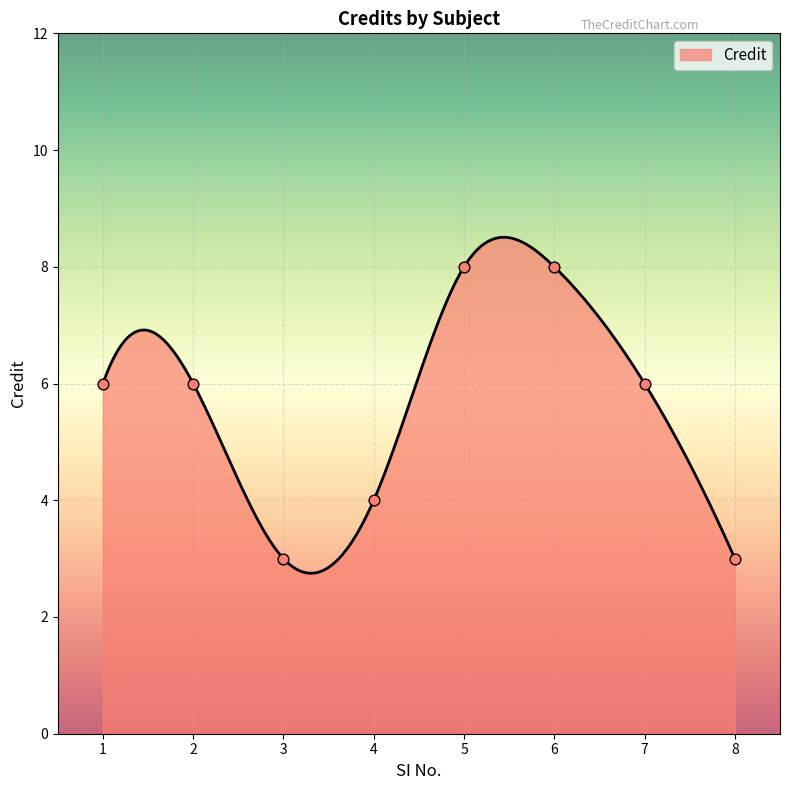

Approximately how many times larger is the value at 5 compared to 7?

1.3